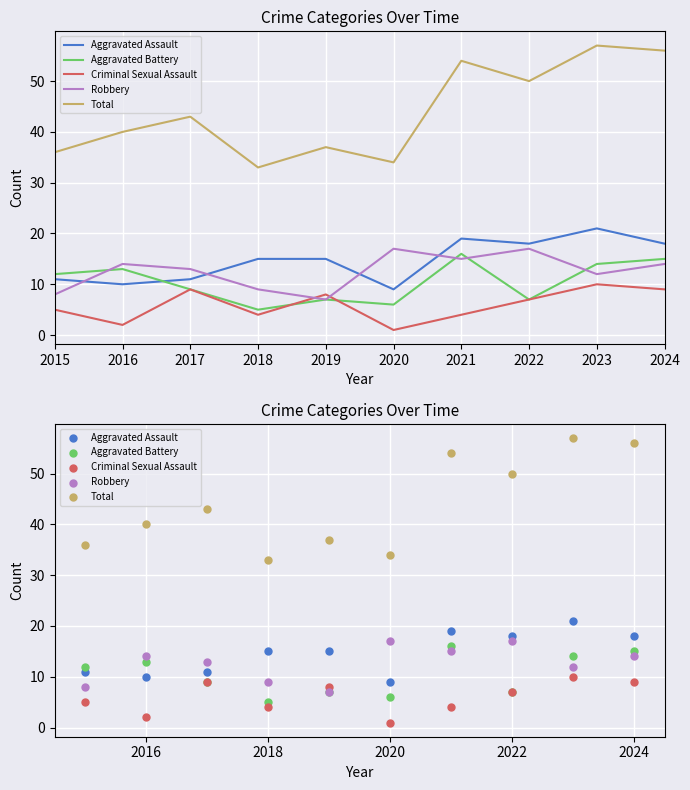

Which series contains the lowest Y value?

Criminal Sexual Assault